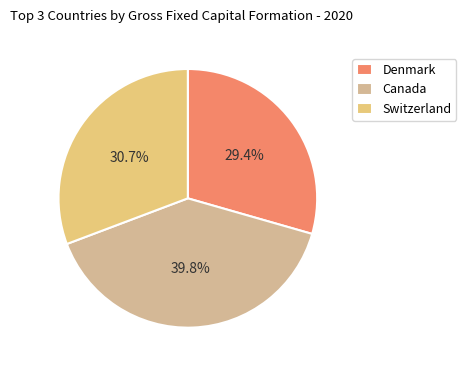

Does Denmark account for over 50% of the chart?

No